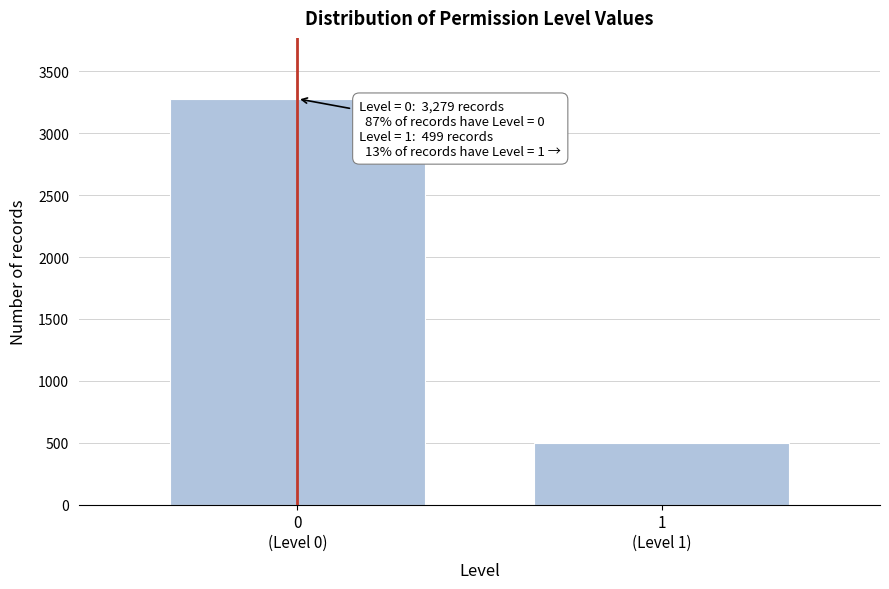

Reading left to right, transcribe all the data shown in this chart.

3279	499